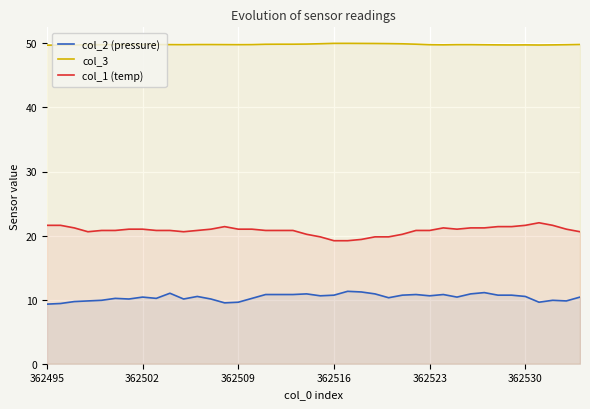

True or false: col_1 (temp) and col_2 (pressure) intersect in this chart.

False